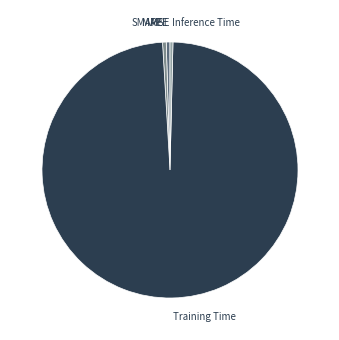

The Training Time slice represents 89% of the pie. True or false?

False